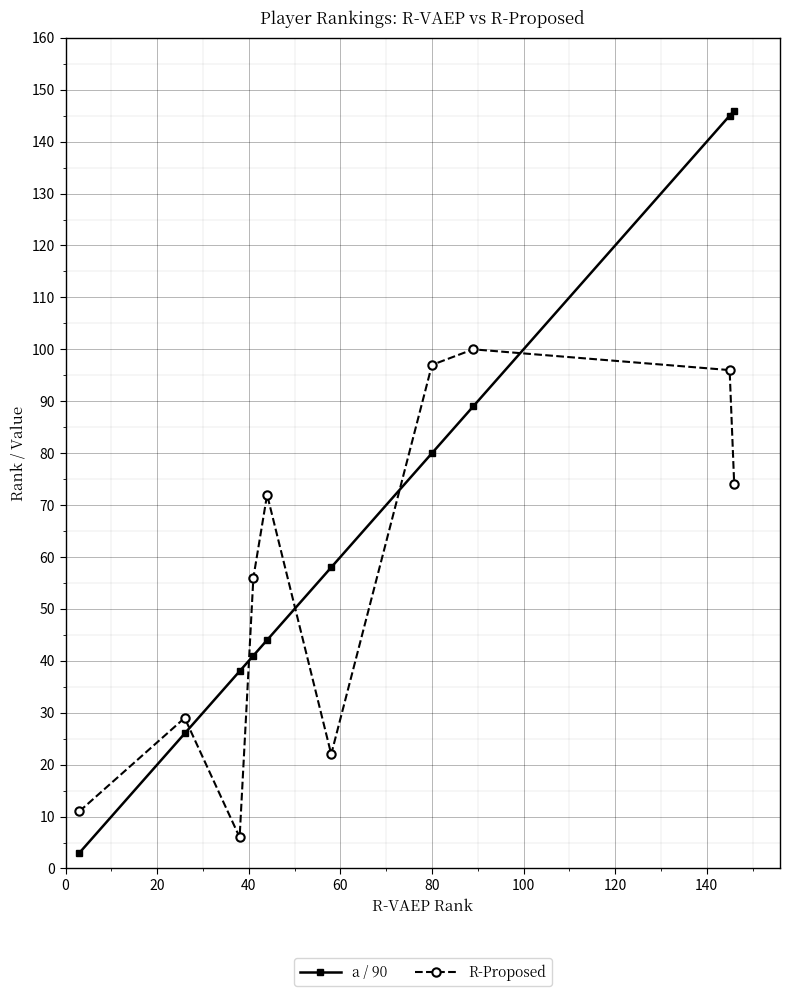

Which series has the largest total across all categories?

a / 90